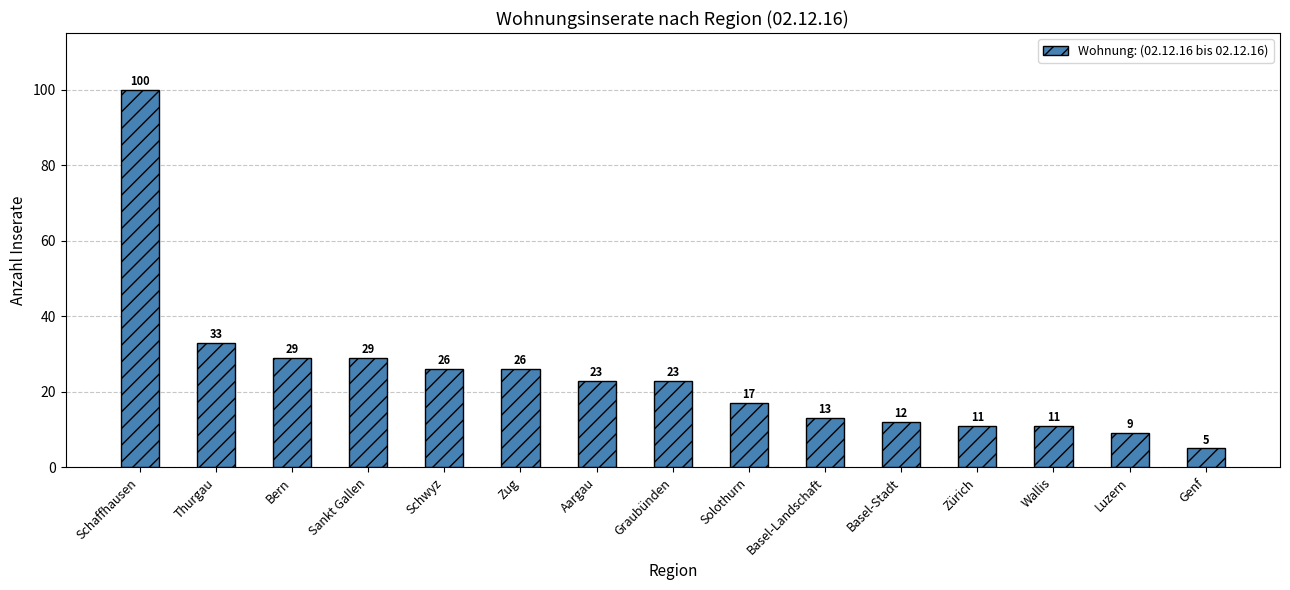

What position from the right is Schaffhausen?

15